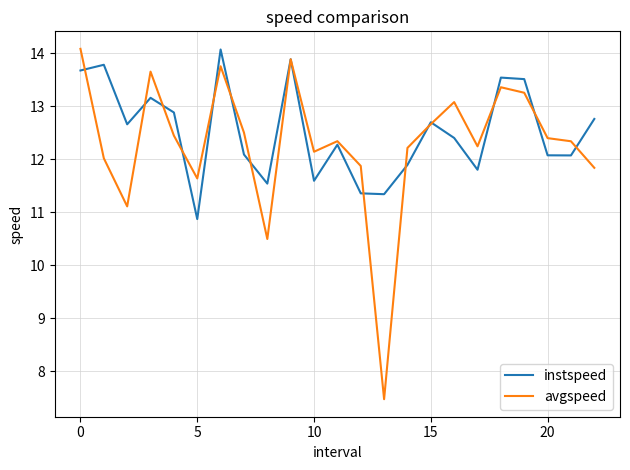

Which series has the widest spread of values?

avgspeed